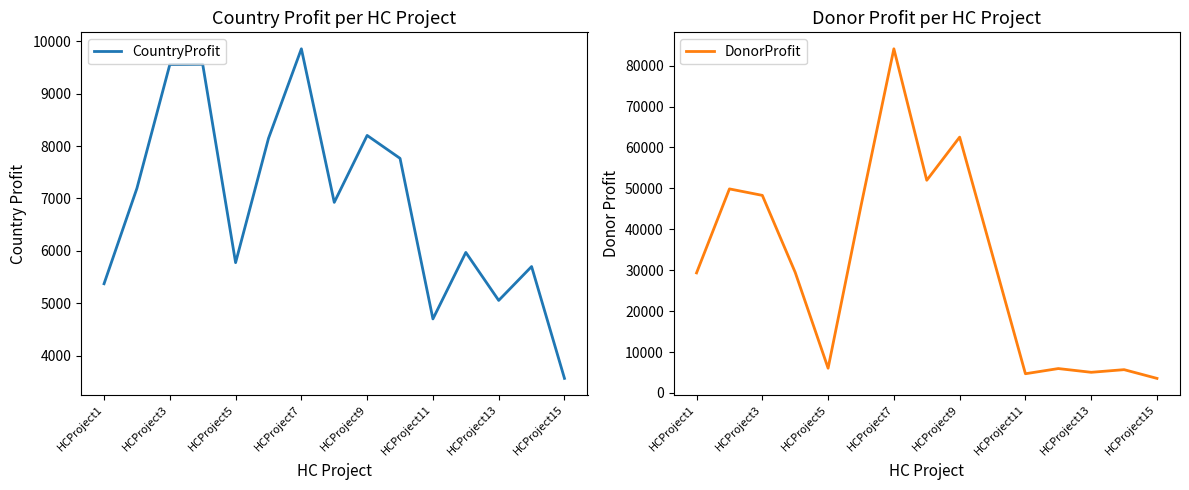

The value of DonorProfit at HCProject7 is 84112. True or false?

True